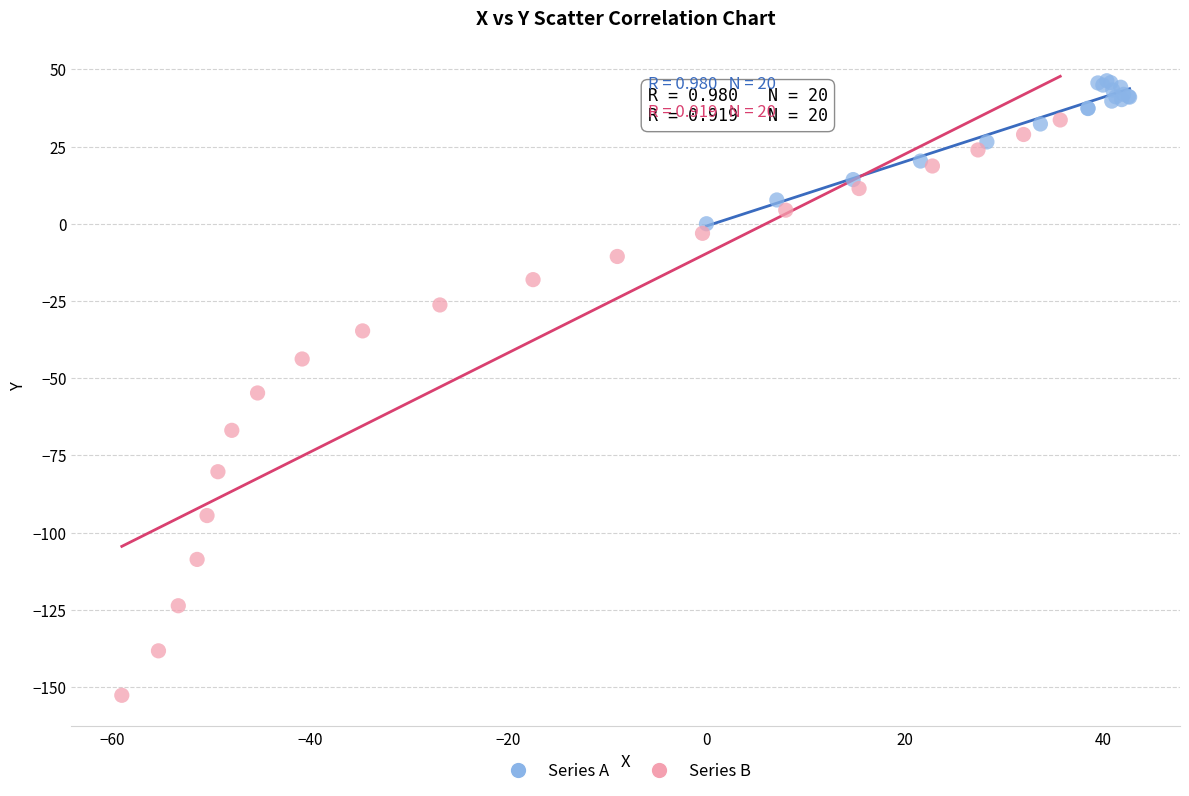

Which series reaches the minimum Y coordinate?

Series B